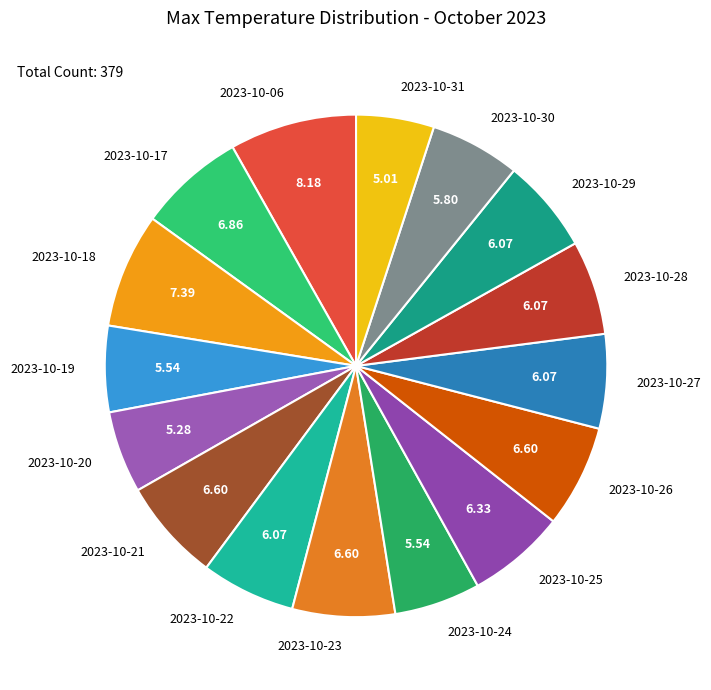

Which has a higher value, 2023-10-30 or 2023-10-20?

2023-10-30